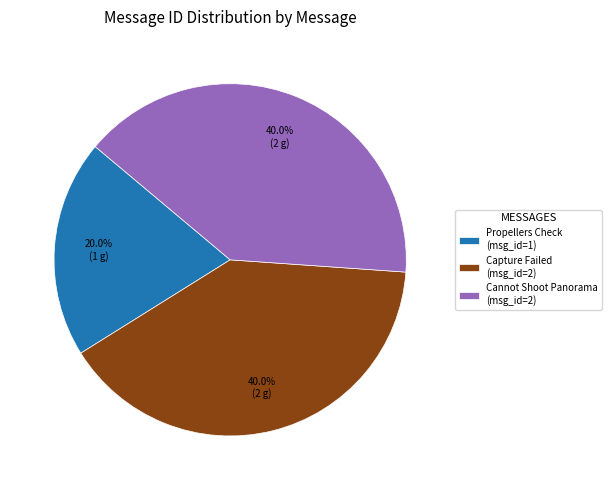

What is the ratio of the value at Capture Failed (msg_id=2) to the value at Cannot Shoot Panorama (msg_id=2)?

1.0